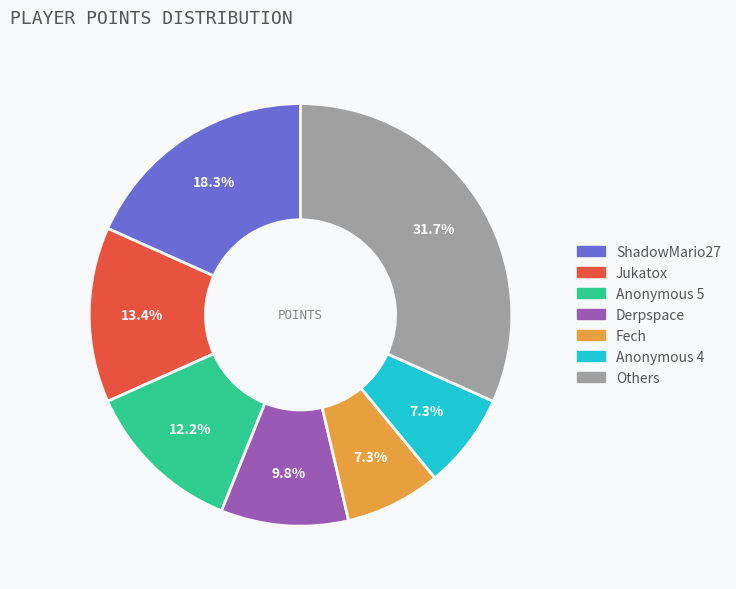

Is there a majority slice in this chart?

No